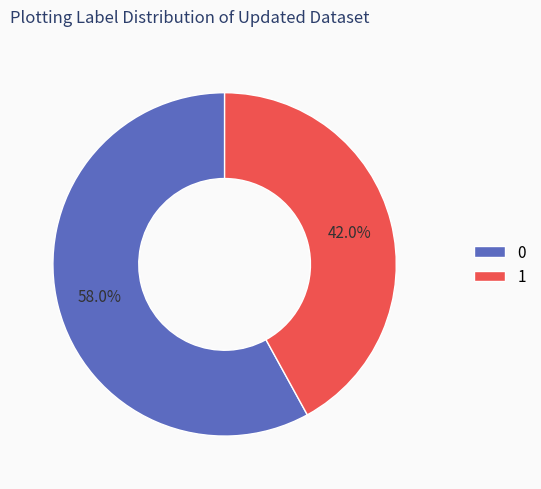

To the nearest percent, what is the difference between the 0 and 1 slice percentages?

16%